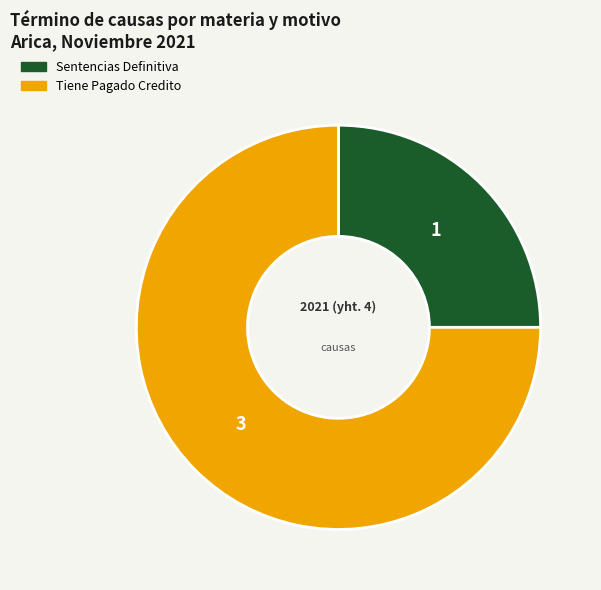

Do Sentencias Definitiva and Tiene Pagado Credito together represent more than half of the pie?

Yes